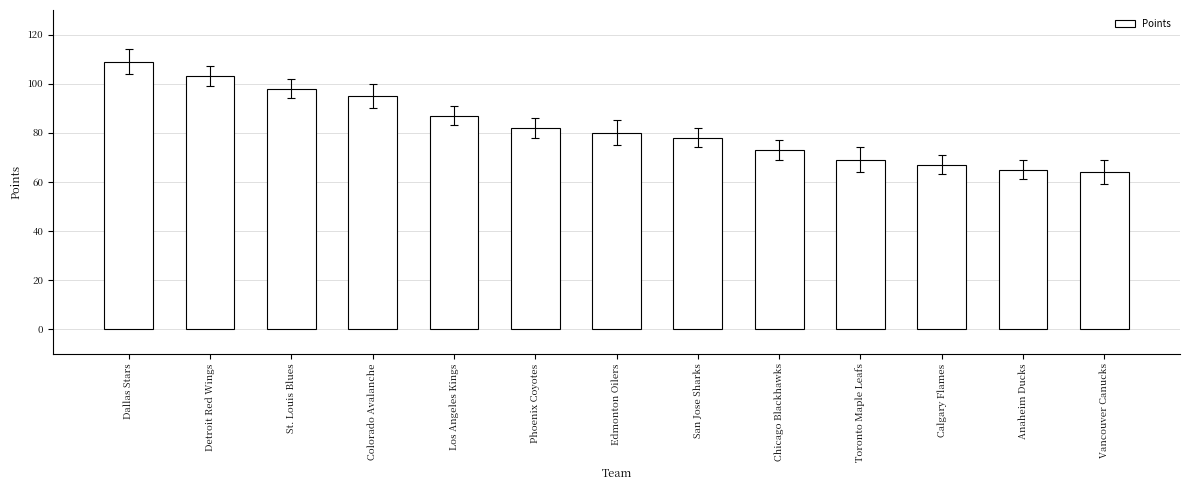

What is the sum of all values?

1070